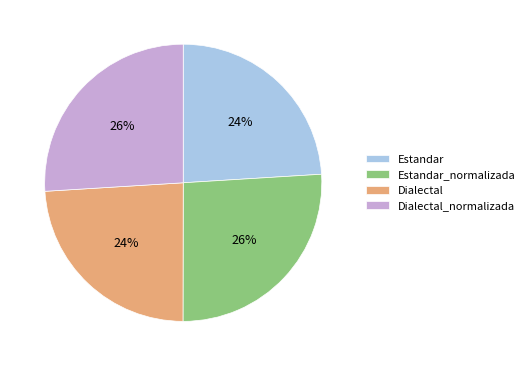

The Dialectal slice represents 24% of the pie. True or false?

True